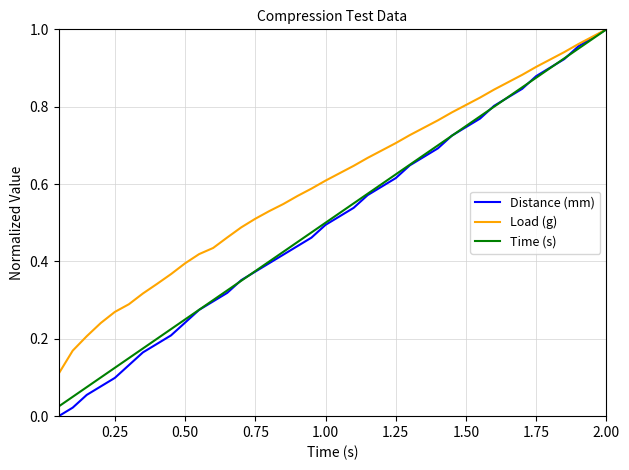

Which series has the widest spread of values?

Distance (mm)